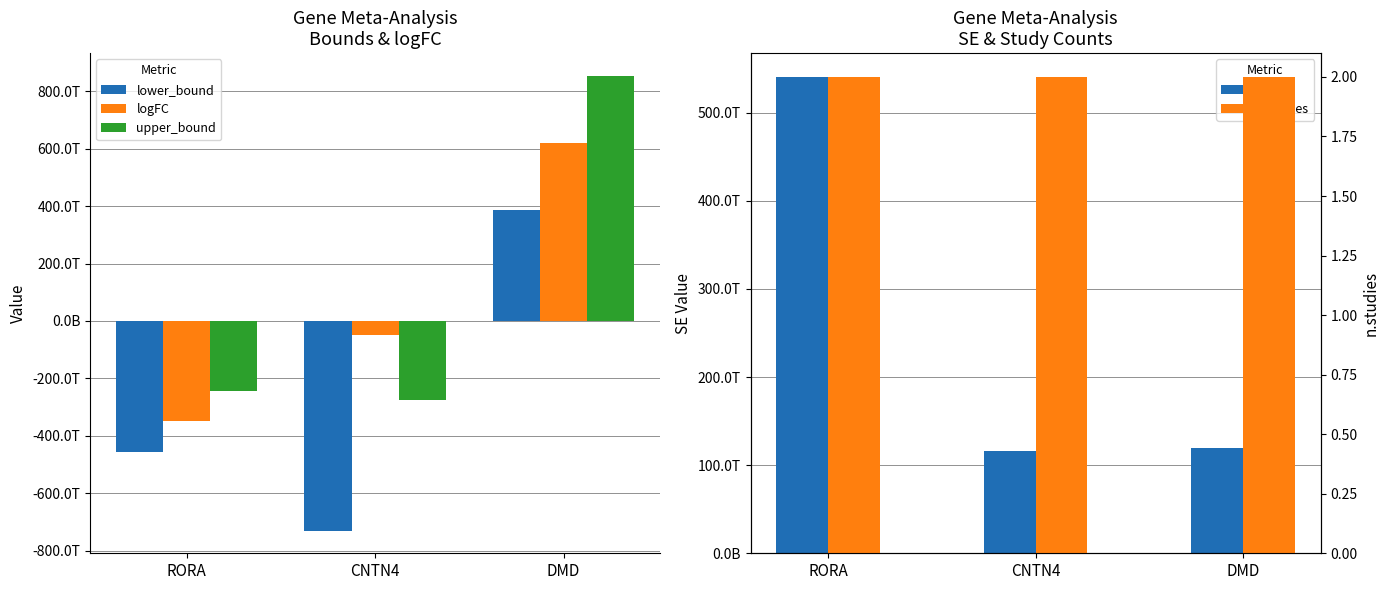

What is the sum of all SE values?

775265191965101